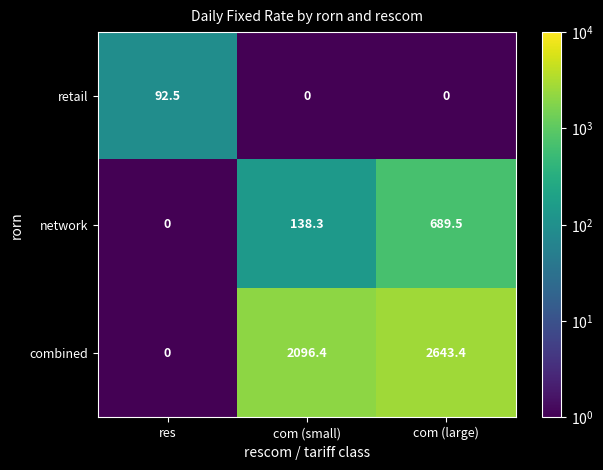

What is the difference between the maximum and minimum values in the network series?

689.5